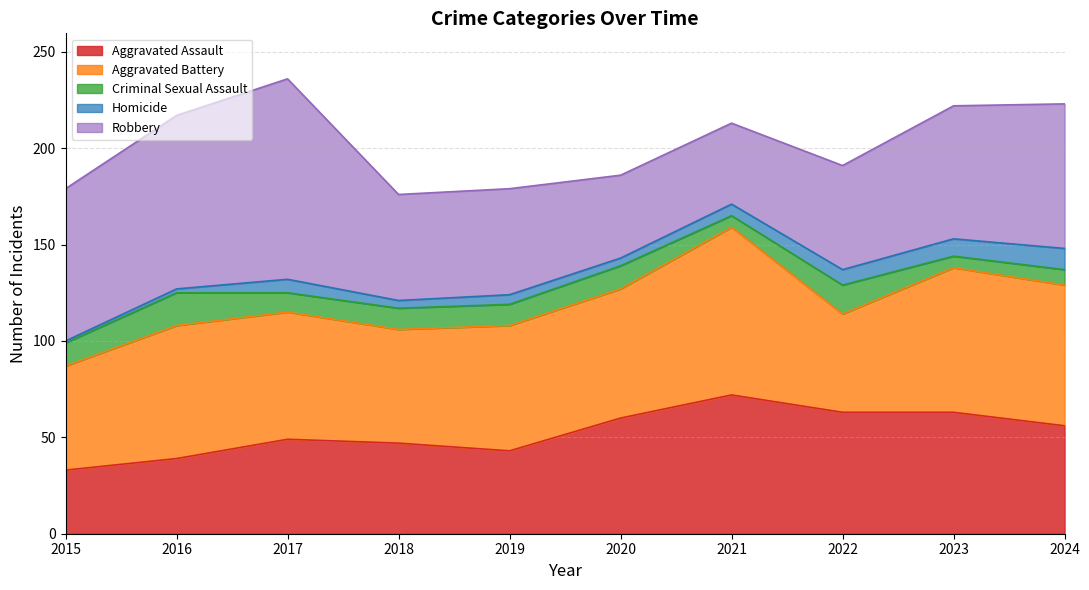

What are all the series names shown in the legend?

Aggravated Assault, Aggravated Battery, Criminal Sexual Assault, Homicide, Robbery